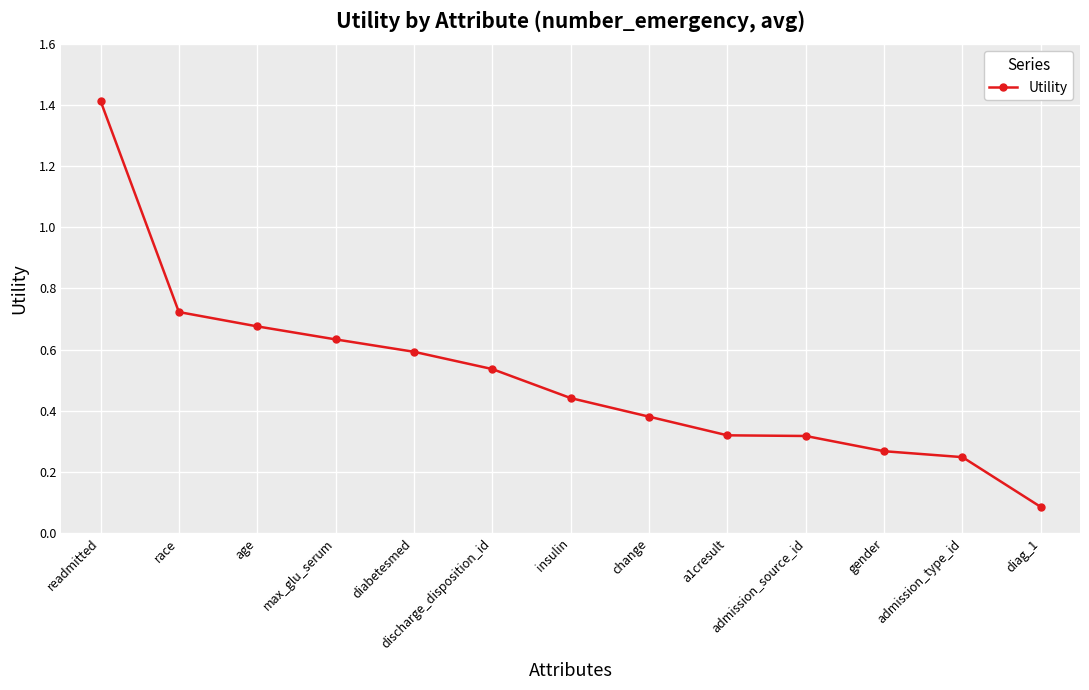

What position from the right is insulin?

7